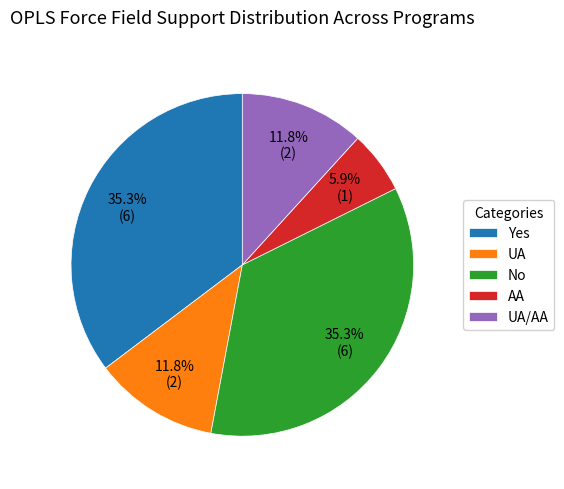

To the nearest percent, what is the difference between the UA/AA and AA slice percentages?

6%